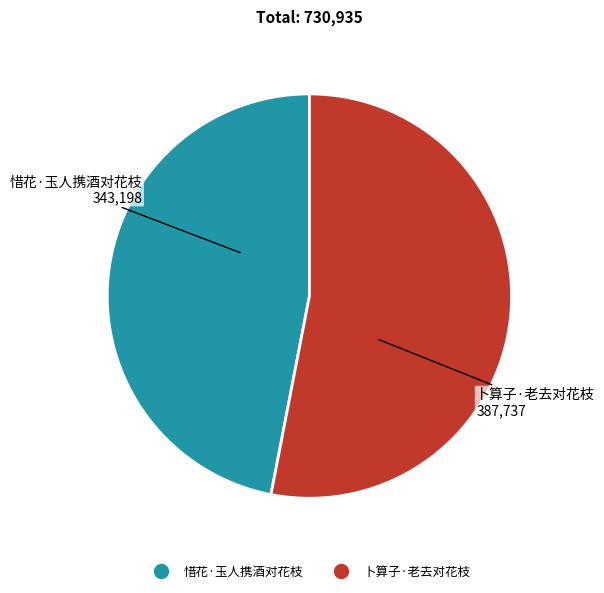

Is there a majority slice in this chart?

Yes